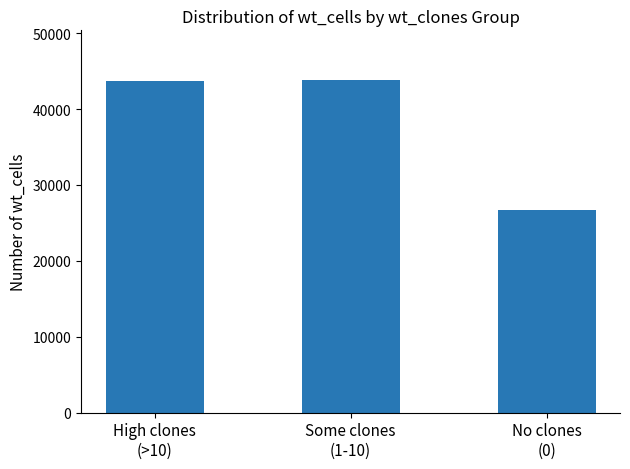

The value at No clones
(0) is 11573. True or false?

False